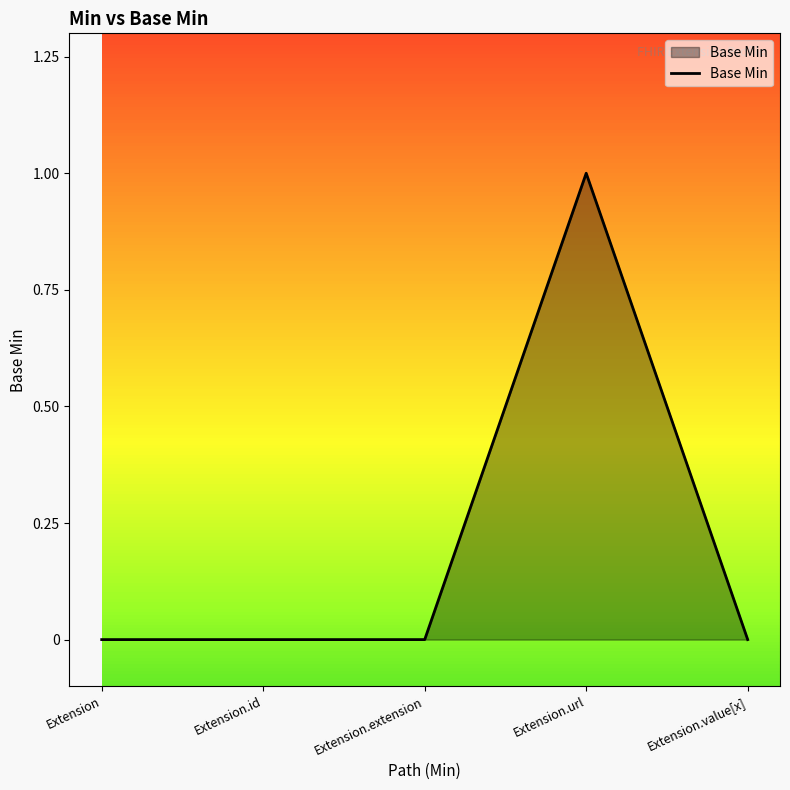

Count the values in the range 0 to 1.

5